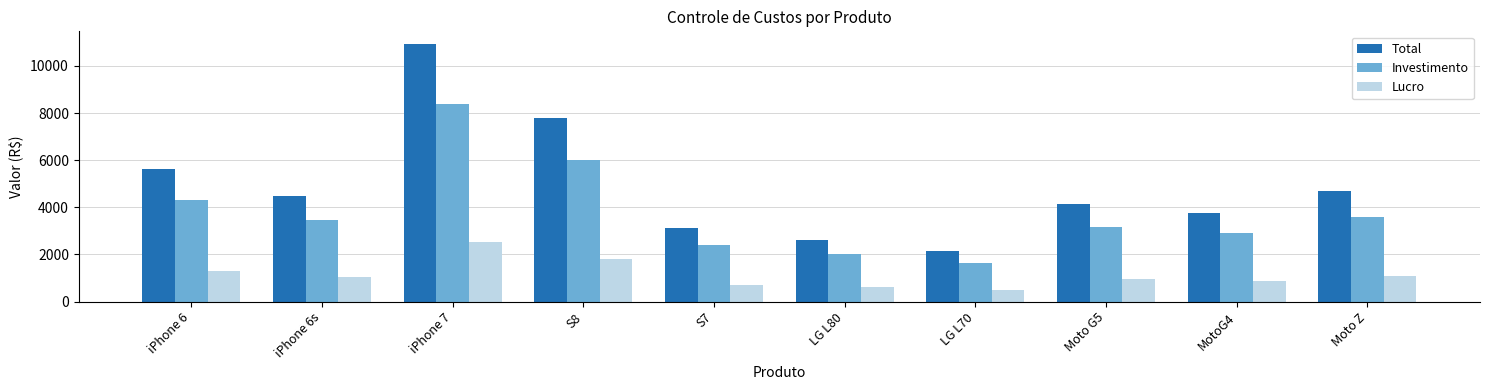

What is the sum of the Lucro values at Moto Z and Moto G5?

2035.5